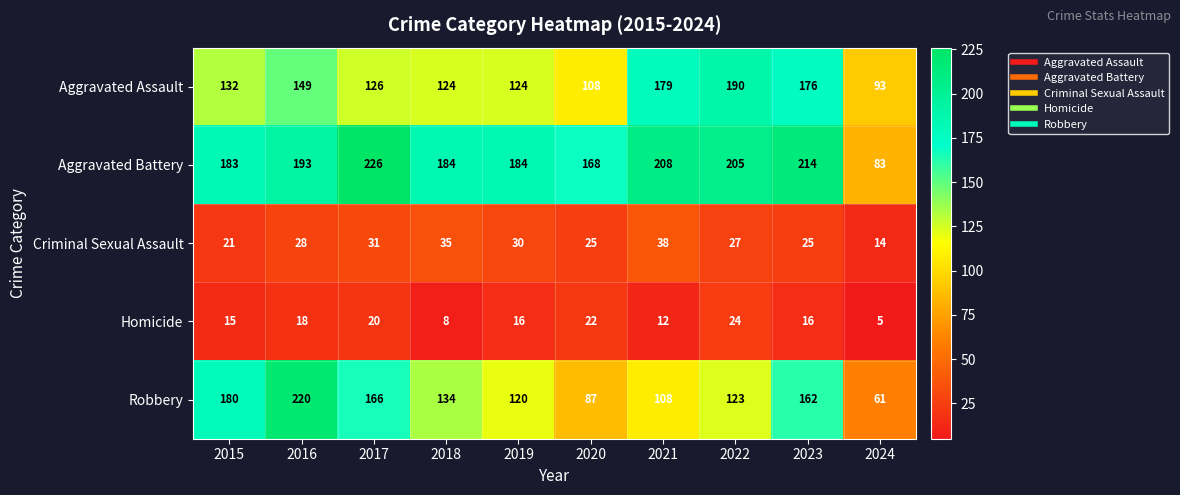

Is it true that Aggravated Battery equals 205 at 2022?

True